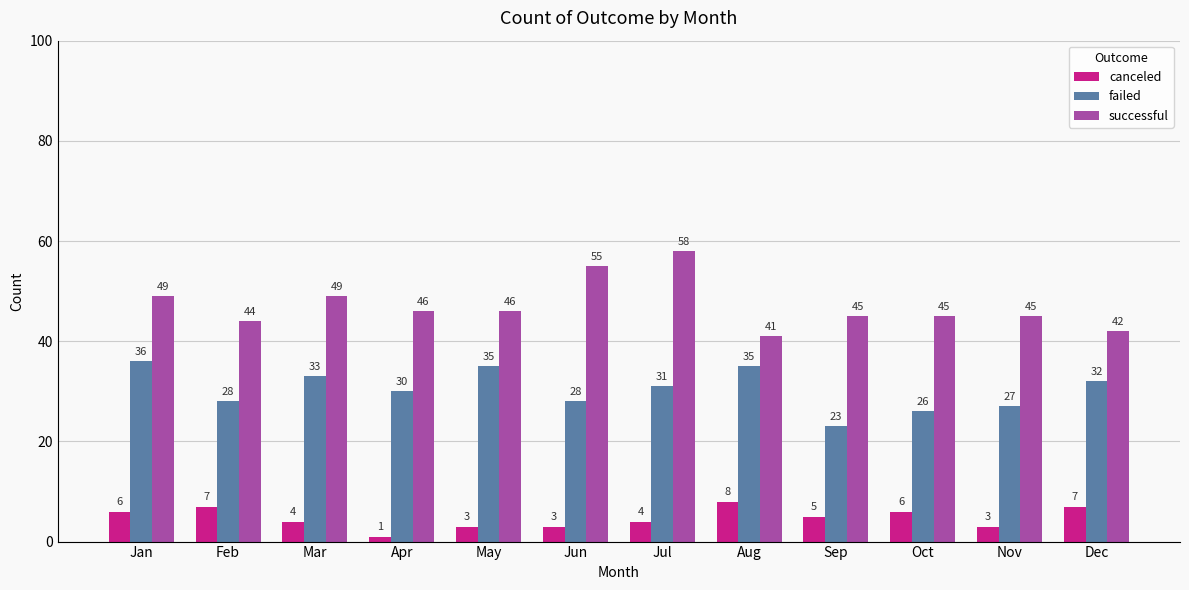

What is the spread (max minus min) of values at Mar?

45